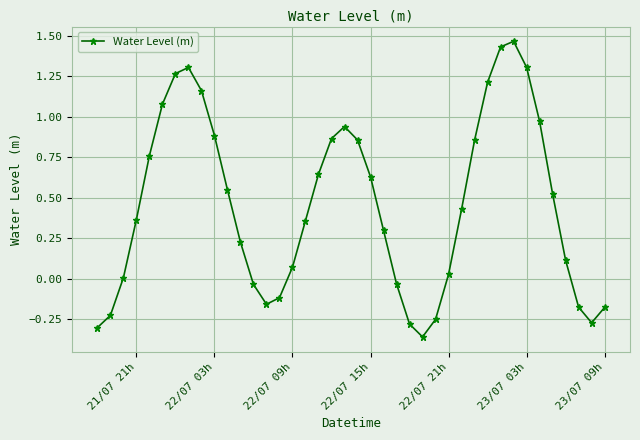

How many interior local valleys (lower than both neighbors) does the data have?

3